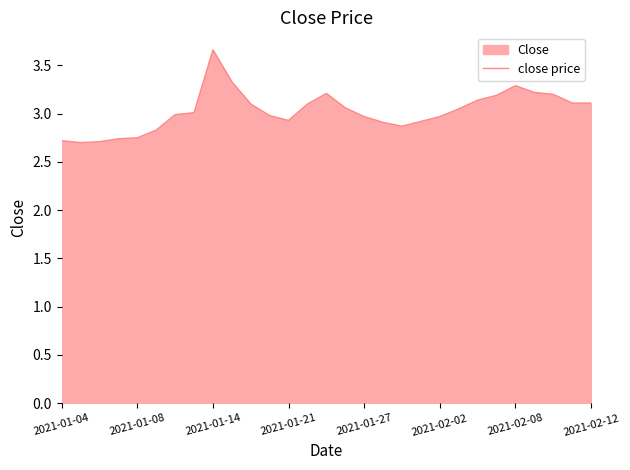

Is it true that the value at 2021-01-21 is 0.6?

False